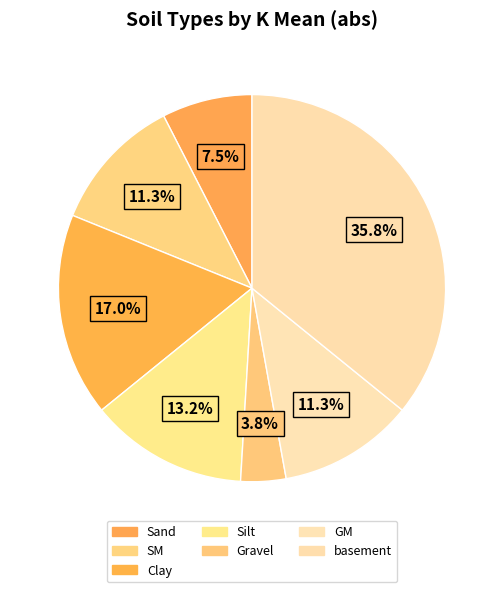

To the nearest percent, what is the average slice percentage?

14%